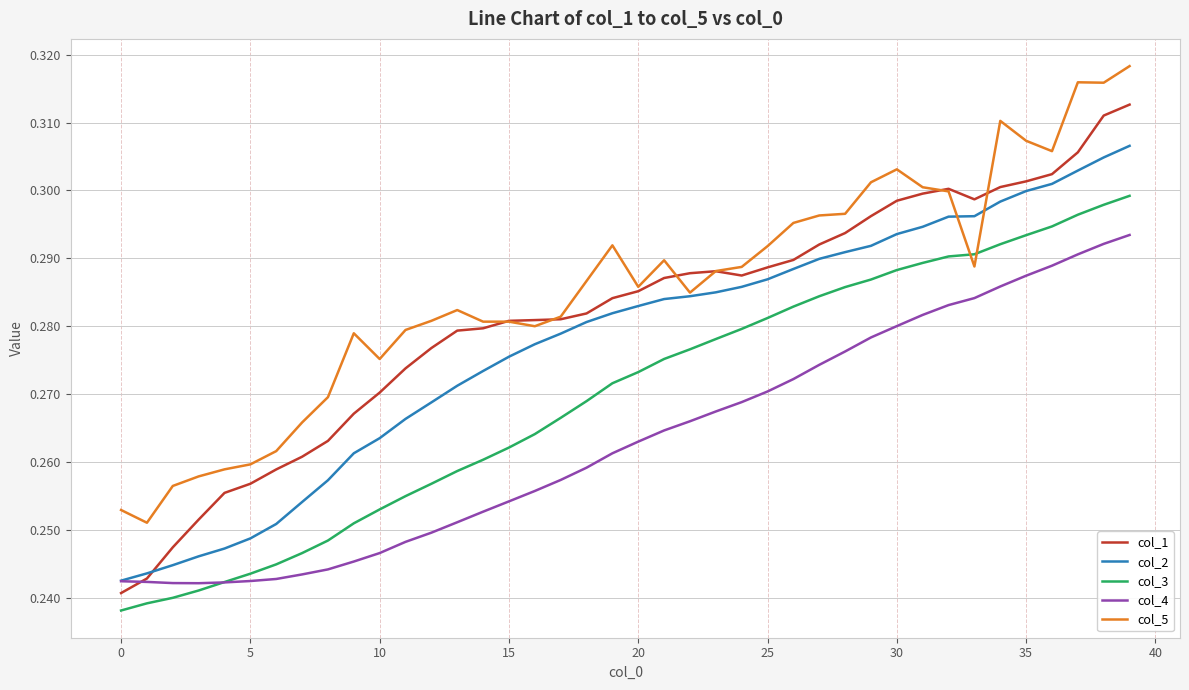

What is the difference between the second highest and second lowest values in the col_3 series?

0.1